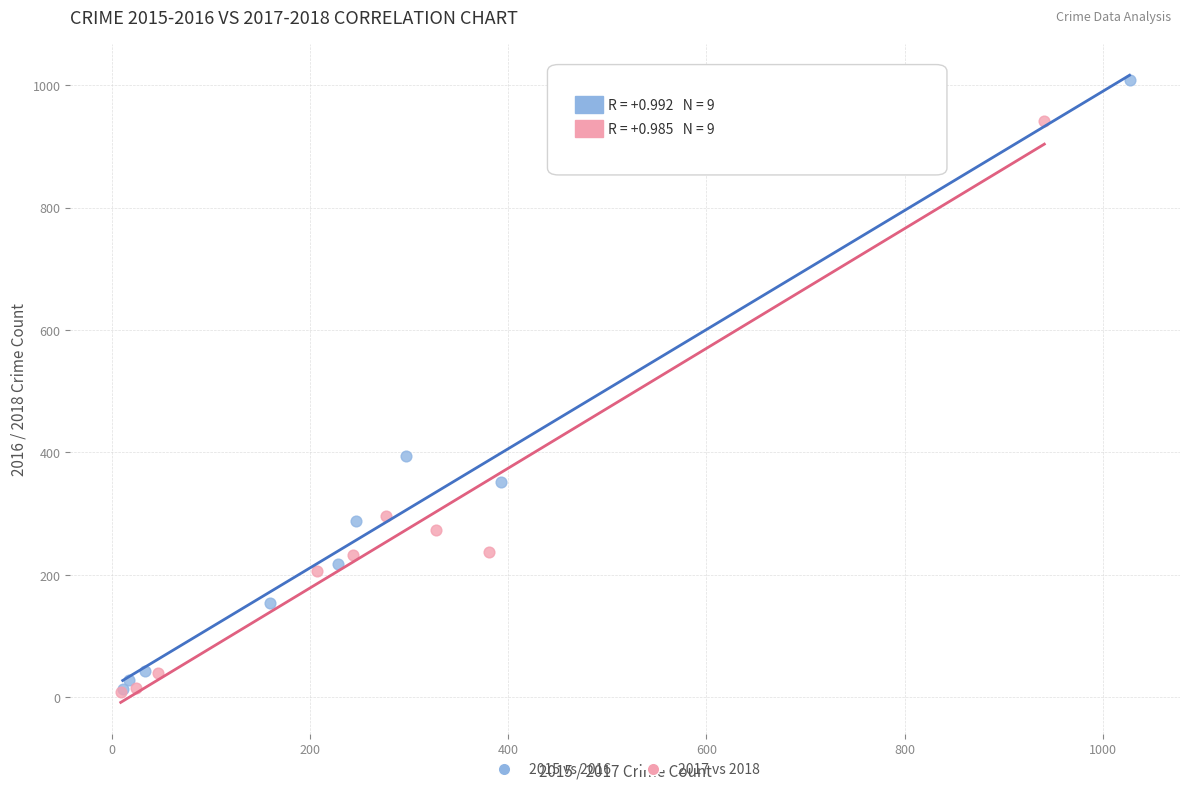

Which series contains the highest Y value?

2015 vs 2016